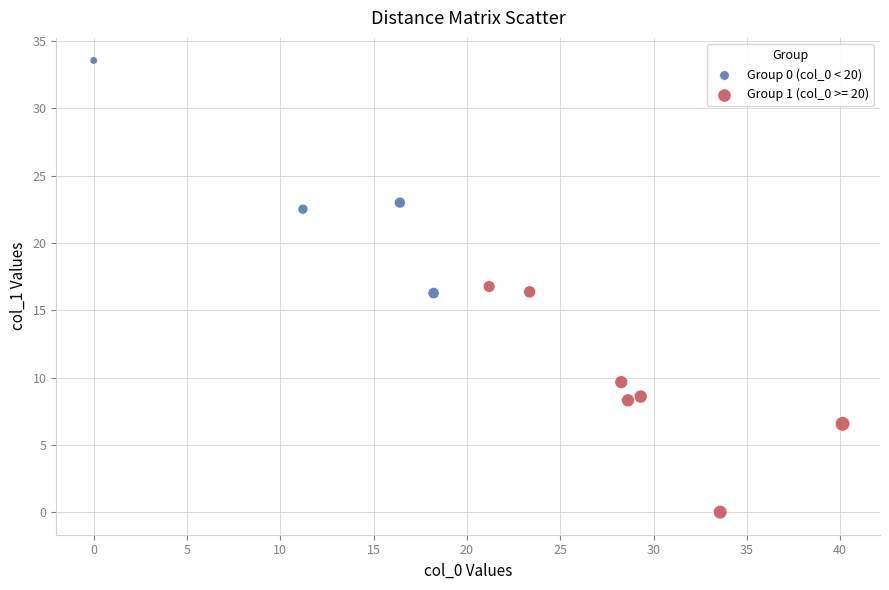

Which series reaches the minimum Y coordinate?

Group 1 (col_0 >= 20)